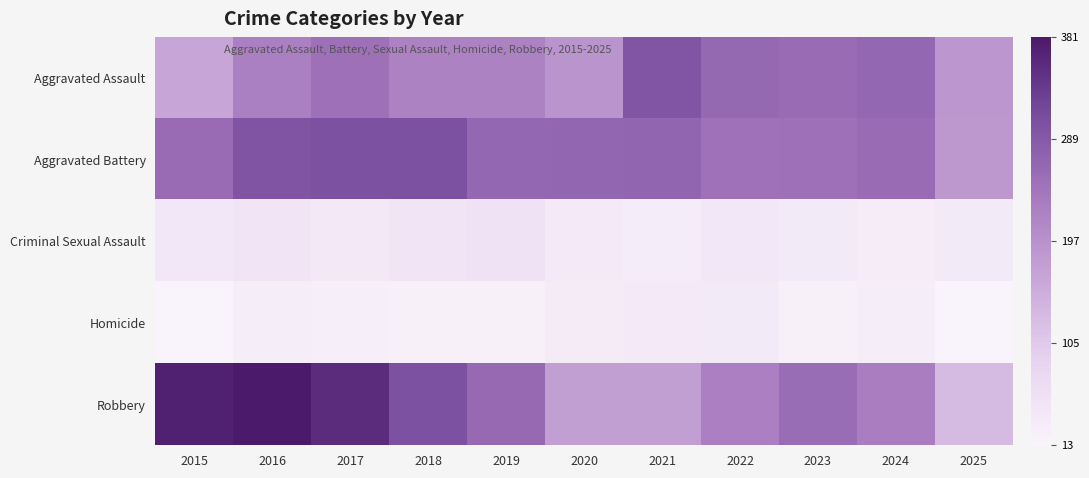

Reading left to right, extract all data points from this chart.

Aggravated Assault: 2015=164	2016=225	2017=251	2018=220	2019=220	2020=192	2021=295	2022=264	2023=259	2024=267	2025=187
Aggravated Battery: 2015=259	2016=298	2017=303	2018=302	2019=267	2020=268	2021=270	2022=249	2023=251	2024=259	2025=186
Criminal Sexual Assault: 2015=43	2016=51	2017=41	2018=51	2019=55	2020=40	2021=33	2022=44	2023=35	2024=31	2025=37
Homicide: 2015=13	2016=28	2017=27	2018=23	2019=21	2020=34	2021=38	2022=35	2023=23	2024=30	2025=13
Robbery: 2015=372	2016=381	2017=356	2018=302	2019=263	2020=174	2021=175	2022=227	2023=257	2024=230	2025=130